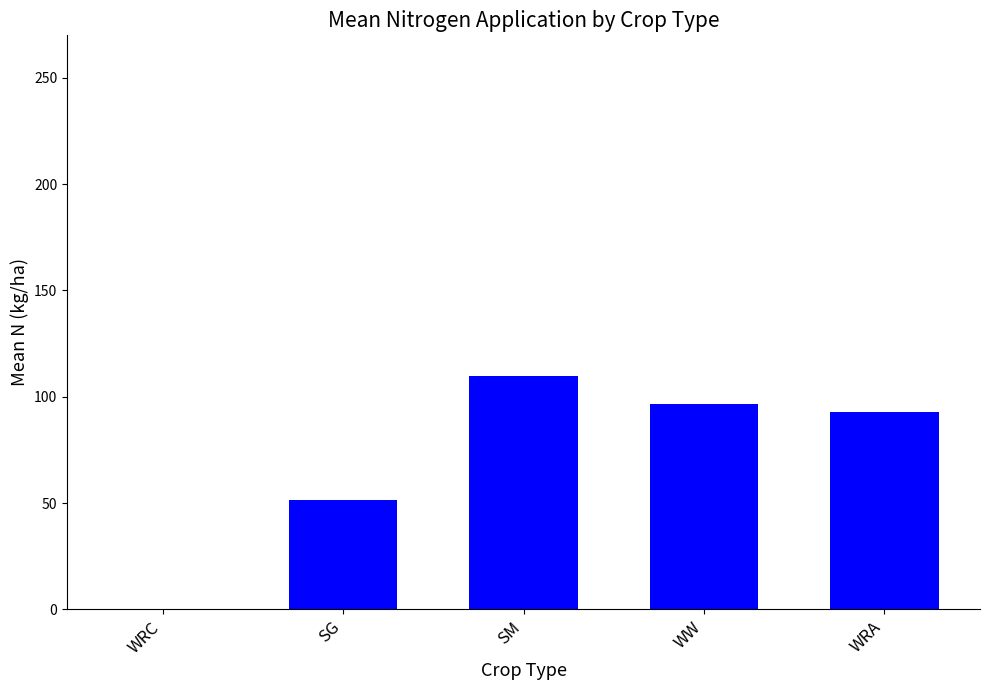

What is the greatest value displayed?

109.7